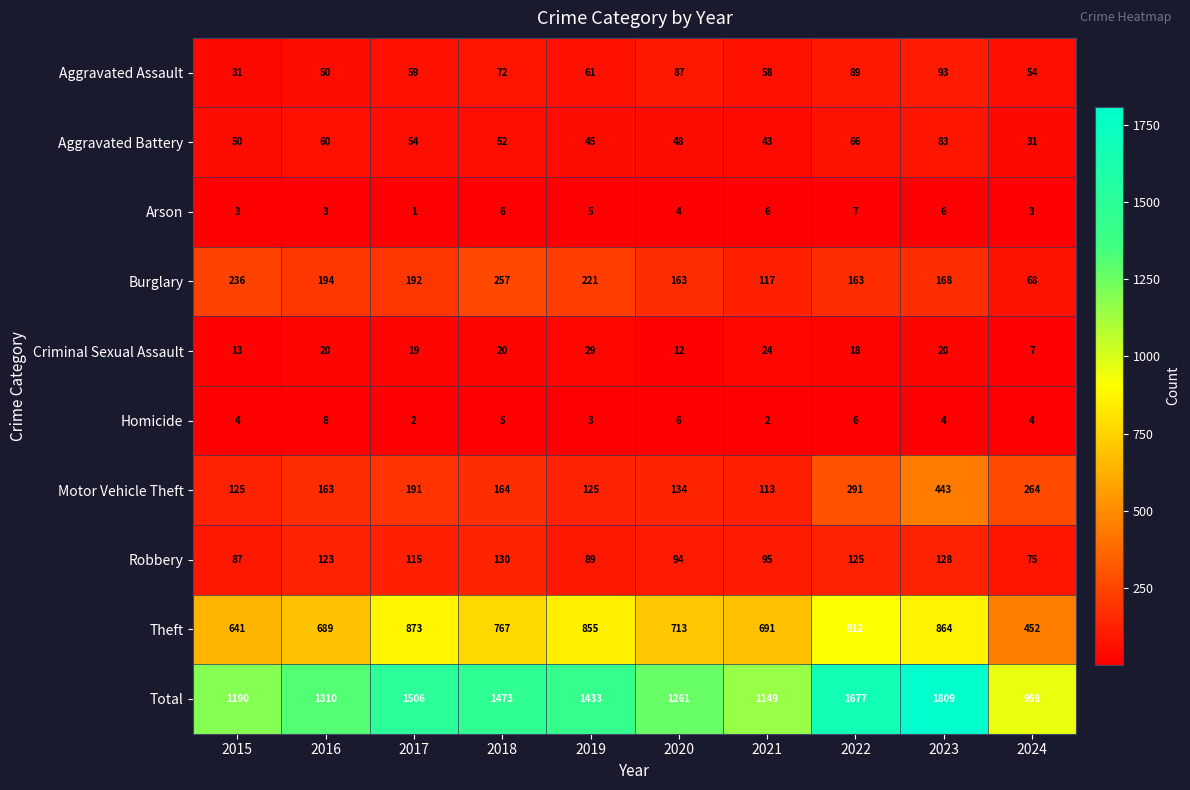

What value does the Theft series have at 2016, to the nearest 5?

690